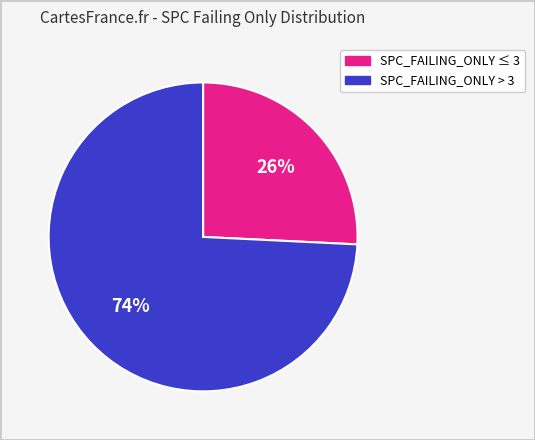

To the nearest percent, what is the difference between the largest and smallest slice percentages?

48%